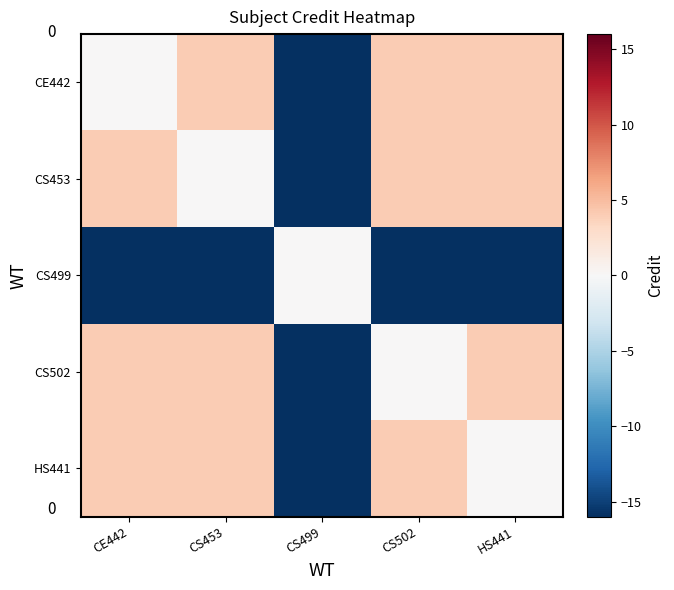

What is the spread (max minus min) of values at CS453?

20